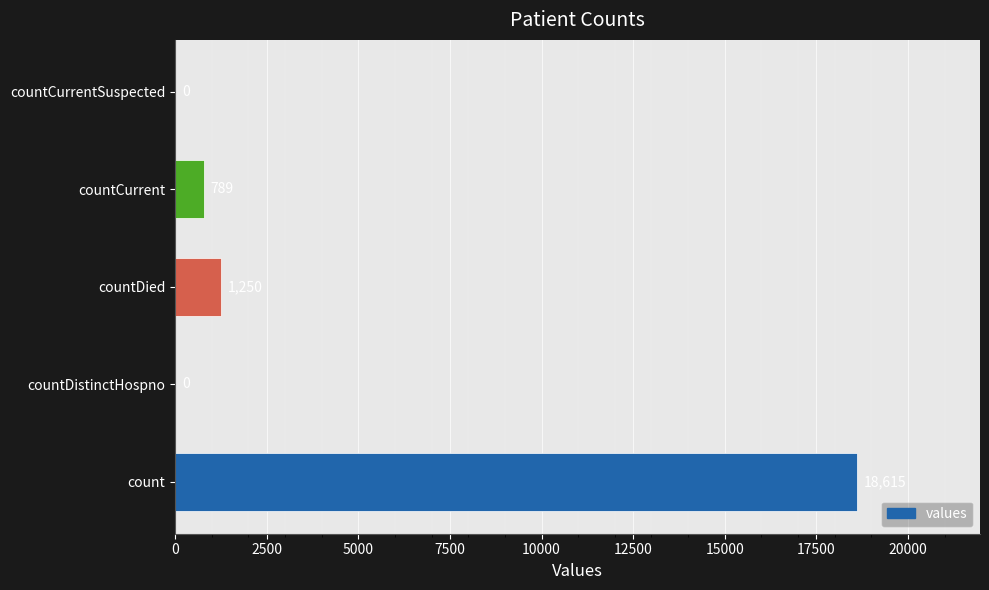

The chart shows a value of 0 at countCurrentSuspected. True or false?

True